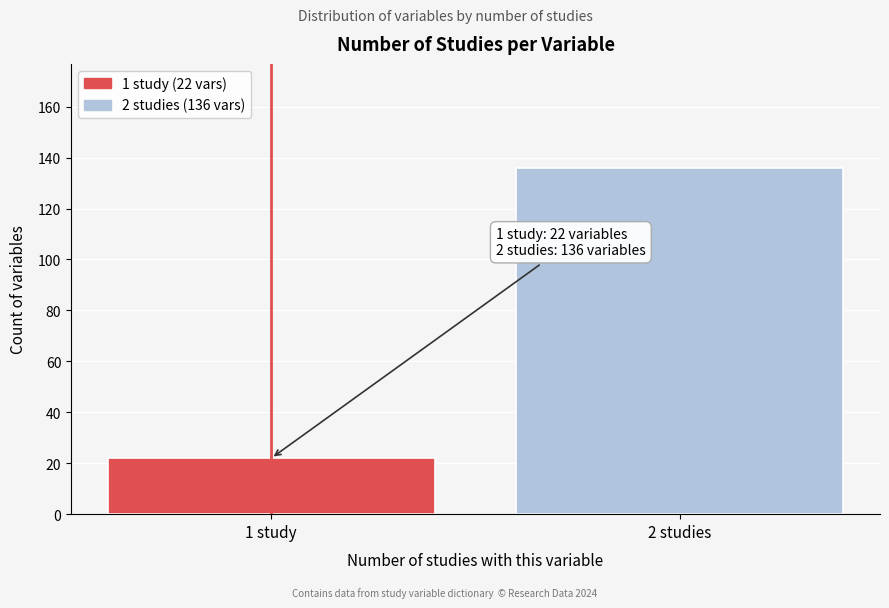

Reading left to right, list all the values displayed in this chart.

1 study=22	2 studies=136